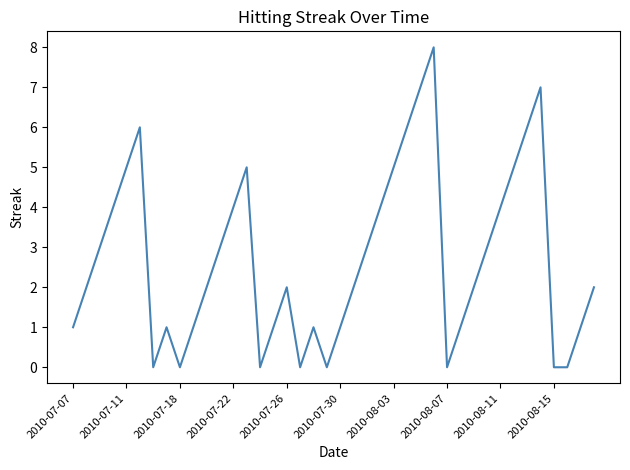

What is the maximum value shown in the chart?

8